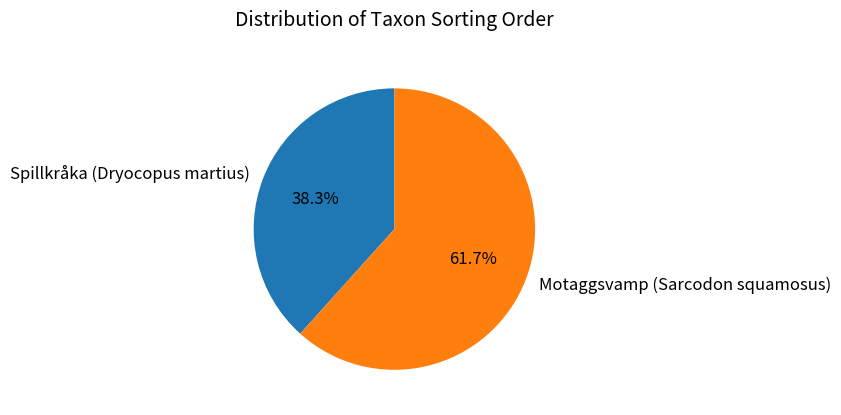

What is the largest slice in the pie chart?

Motaggsvamp (Sarcodon squamosus)